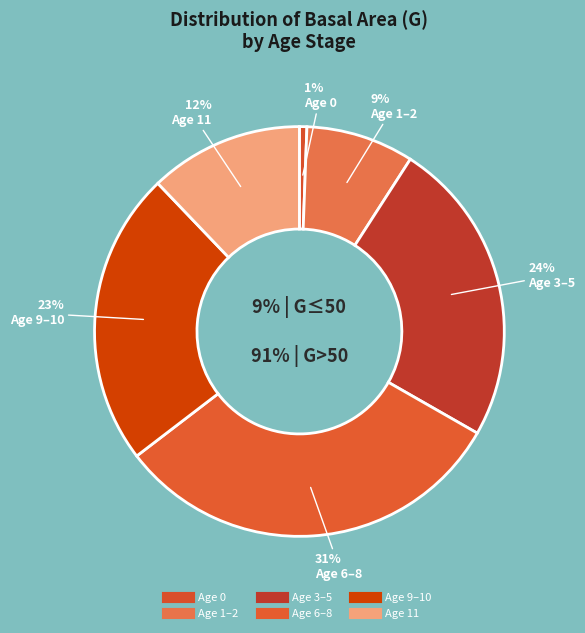

Is the sum of 8 and 0 greater than half?

No